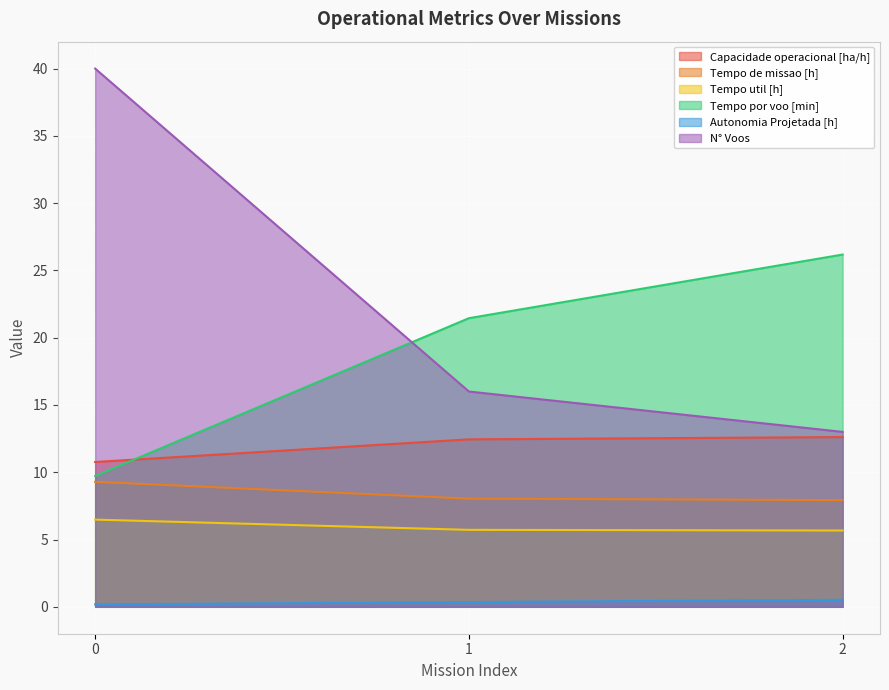

Is it true that Capacidade operacional [ha/h] equals 20.8 at 2?

False